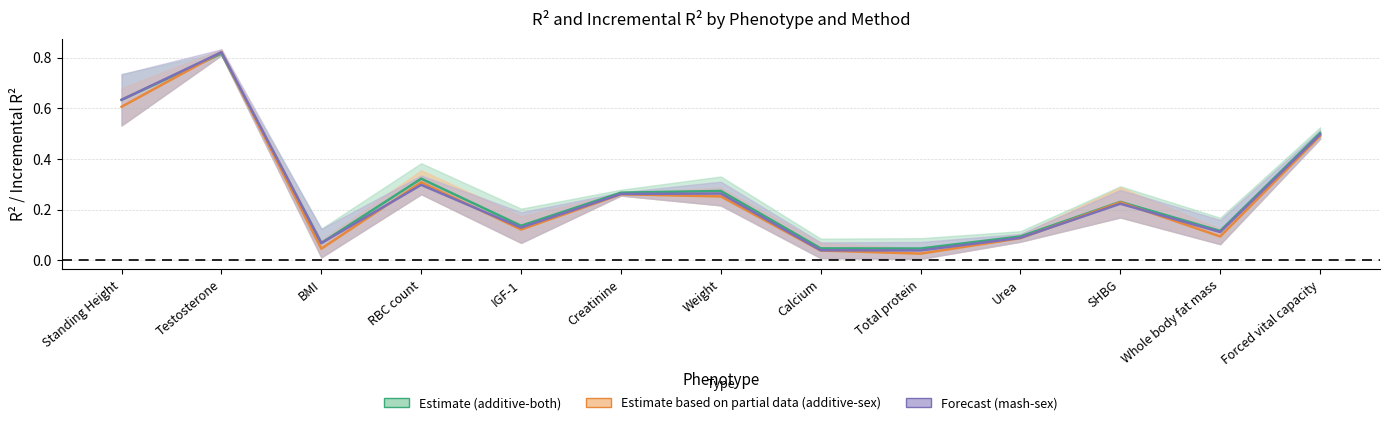

Which series has the largest total across all categories?

additive_both_r2